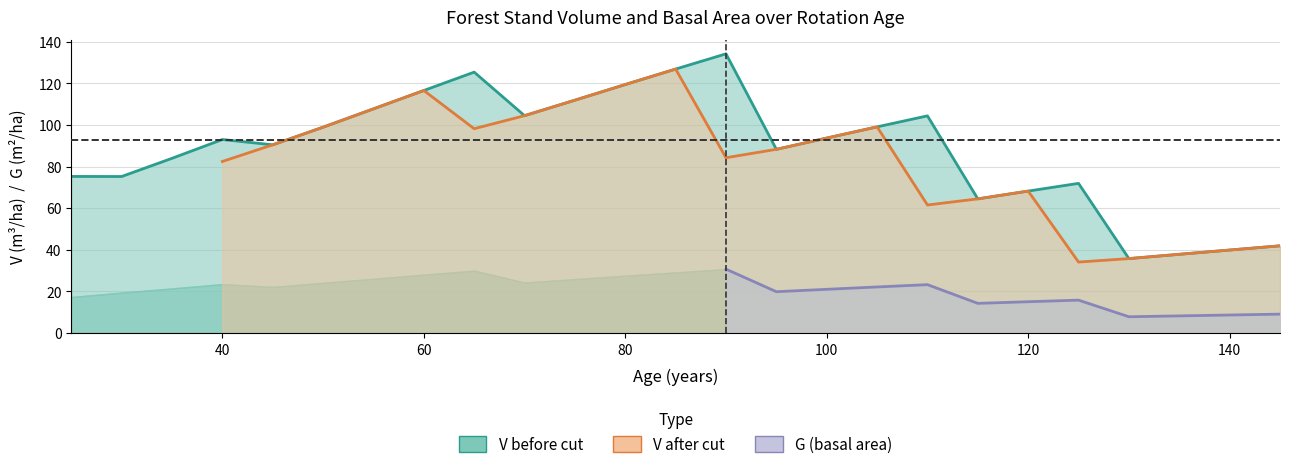

Where does the V_before series first go above 92?

40